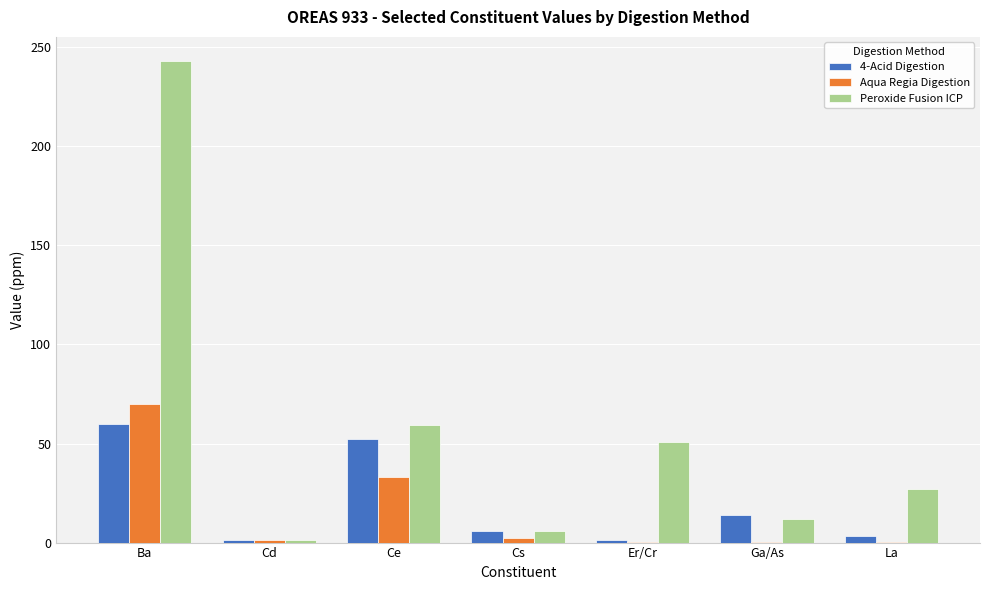

At which label is Aqua Regia Digestion closest to 35?

Ce